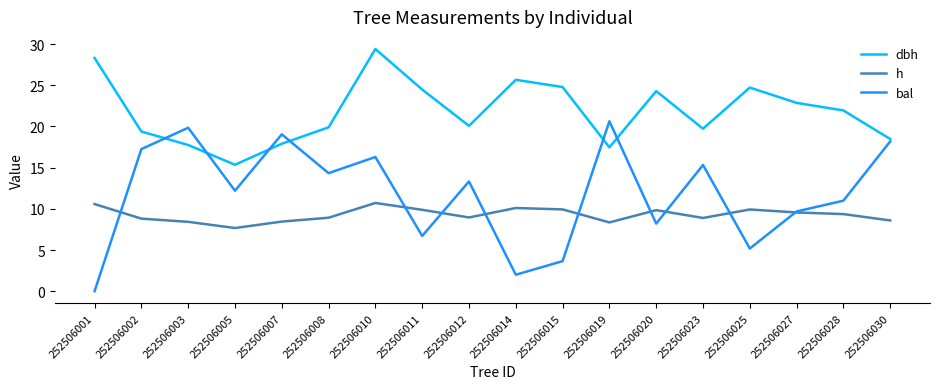

How many interior local peaks does the dbh series have?

4